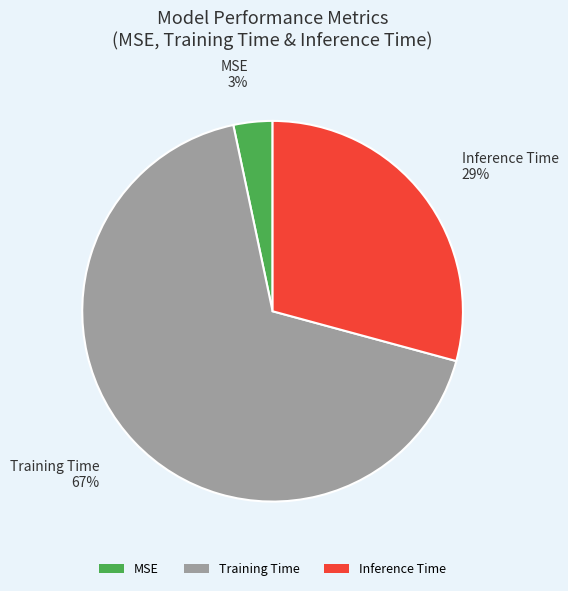

To the nearest percent, what portion does Inference Time represent?

29%